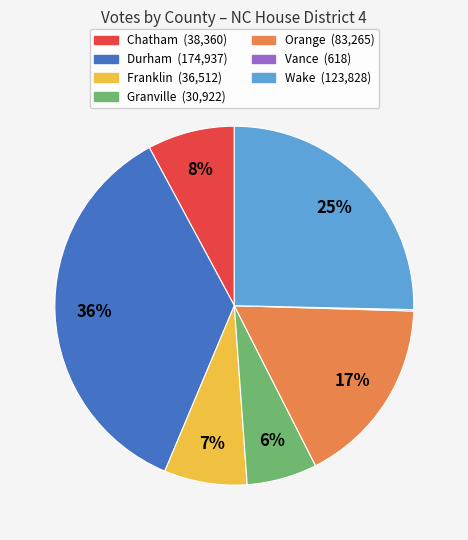

Is it true that Orange is 17% of the pie?

True